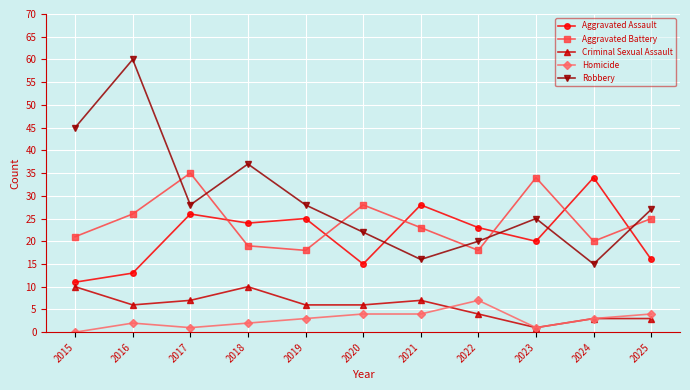

True or false: Aggravated Assault has a value of 11 at 2023.

False